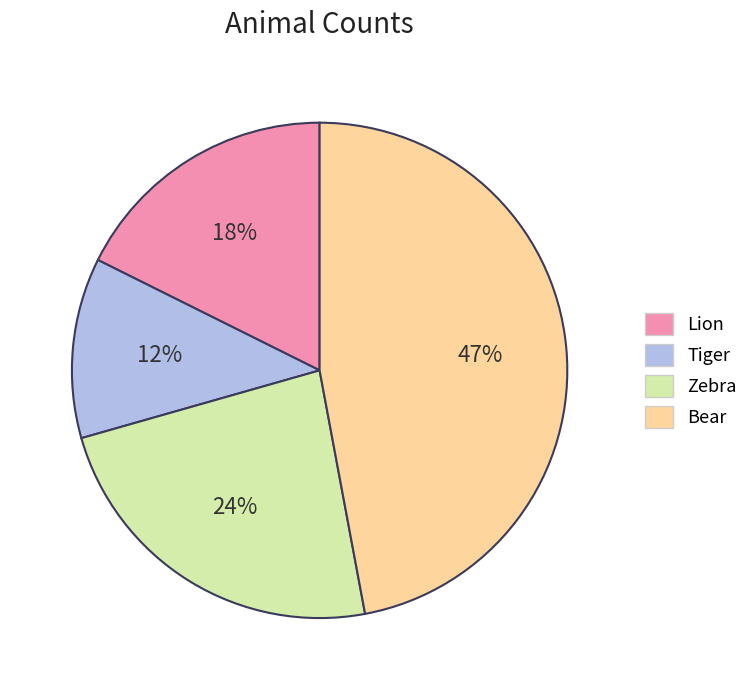

Combined, do Lion and Tiger account for over 50%?

No